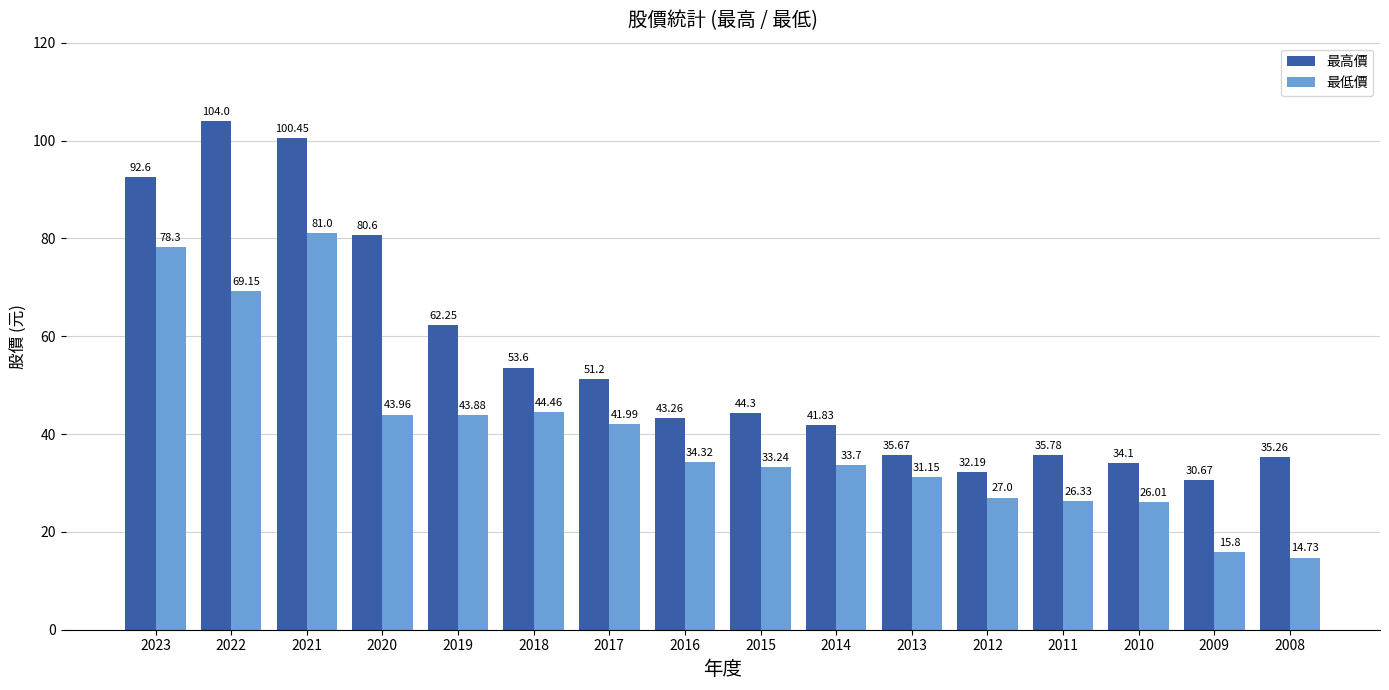

What is the difference between the second highest and minimum values in the 最高價 series?

69.8